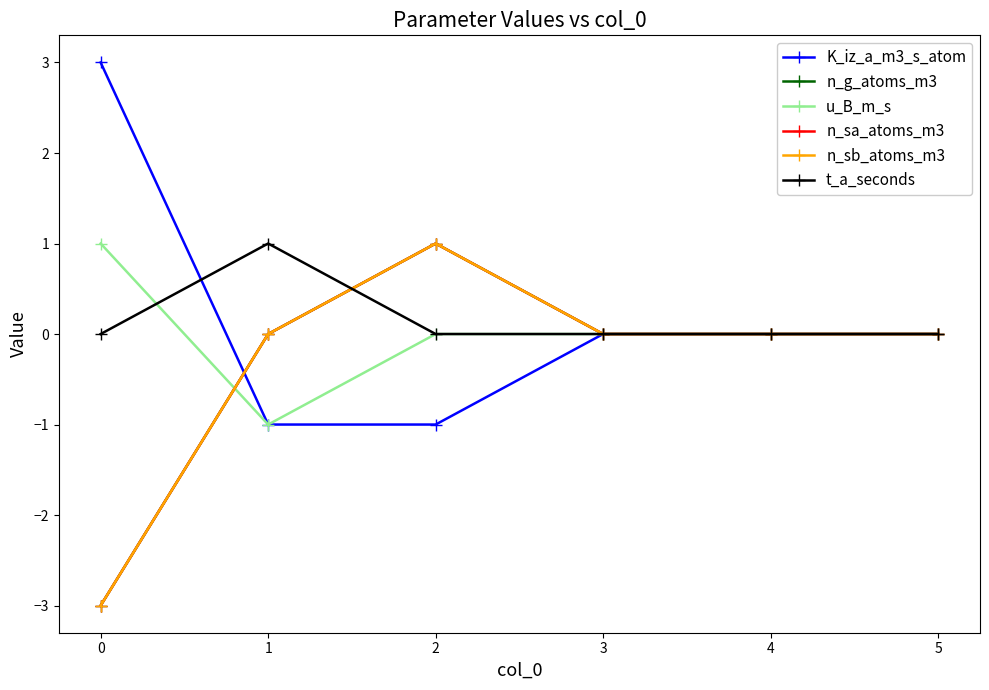

Does the chart have visible grid lines?

No